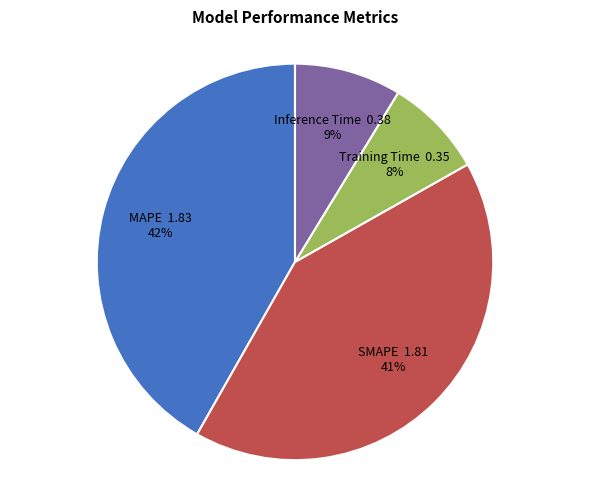

To the nearest percent, what is the difference between the largest and smallest slice percentages?

34%